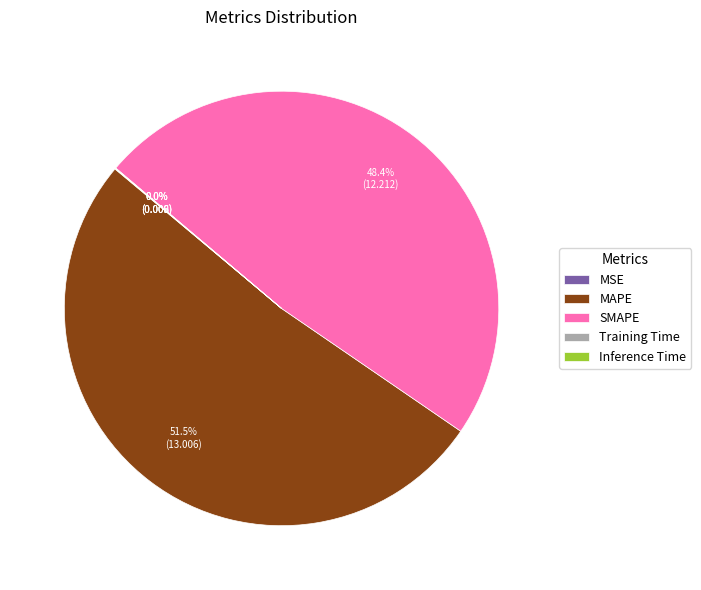

What is the largest slice in the pie chart?

MAPE